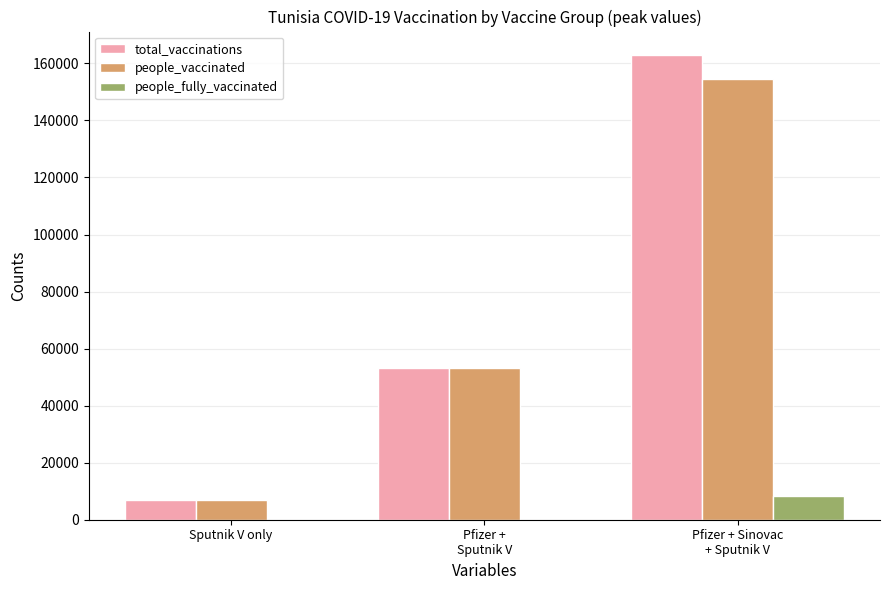

Reading left to right, extract all data points from this chart.

total_vaccinations: Sputnik V only=6861	Pfizer +
Sputnik V=53089	Pfizer + Sinovac
+ Sputnik V=163010
people_vaccinated: Sputnik V only=6861	Pfizer +
Sputnik V=53089	Pfizer + Sinovac
+ Sputnik V=154647
people_fully_vaccinated: Sputnik V only=0	Pfizer +
Sputnik V=0	Pfizer + Sinovac
+ Sputnik V=8363